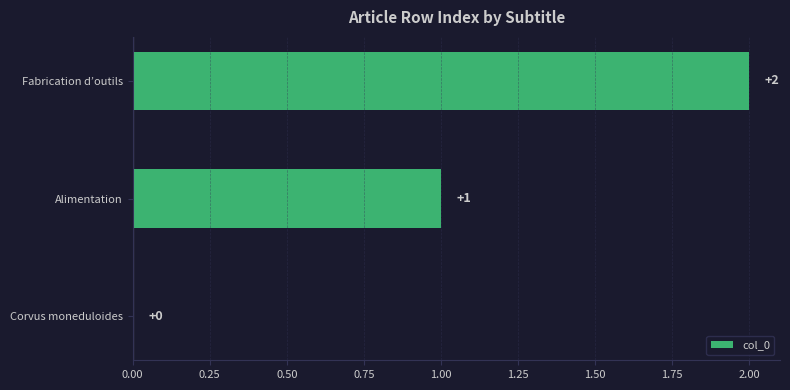

What is the average value?

1